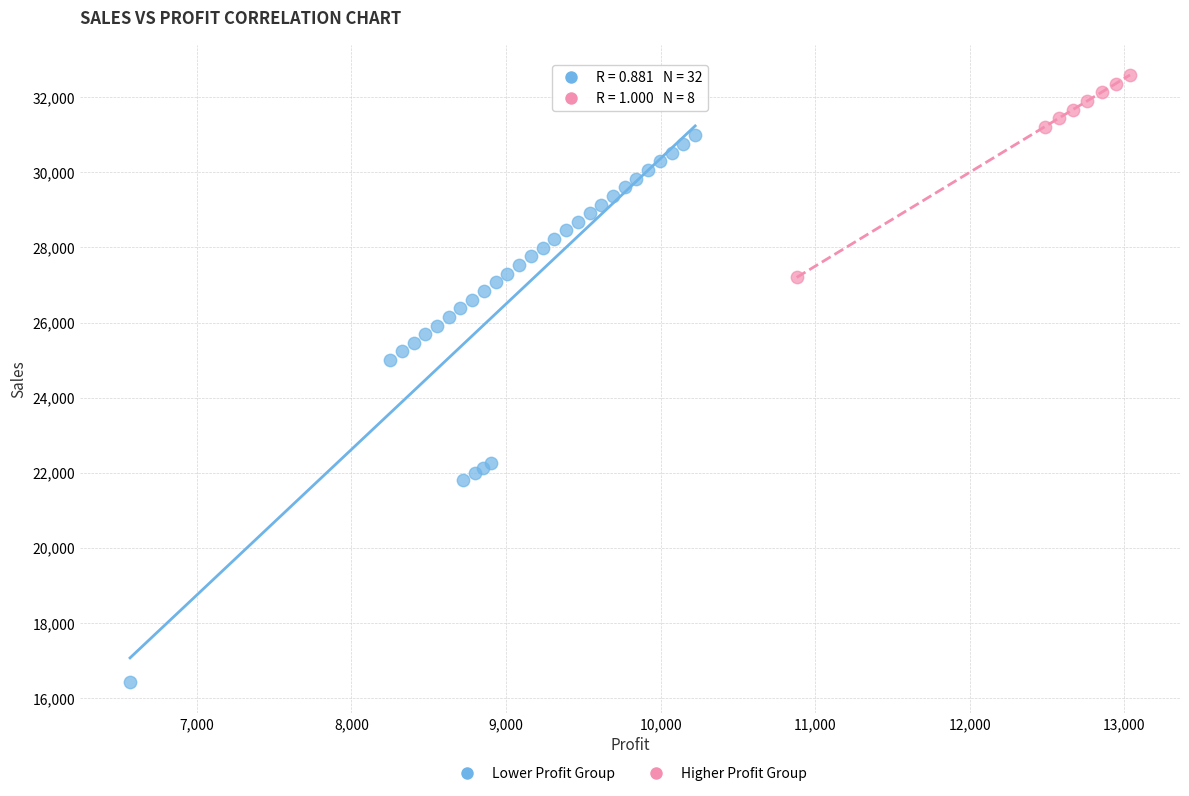

Which series contains the highest Y value?

Higher Profit Group